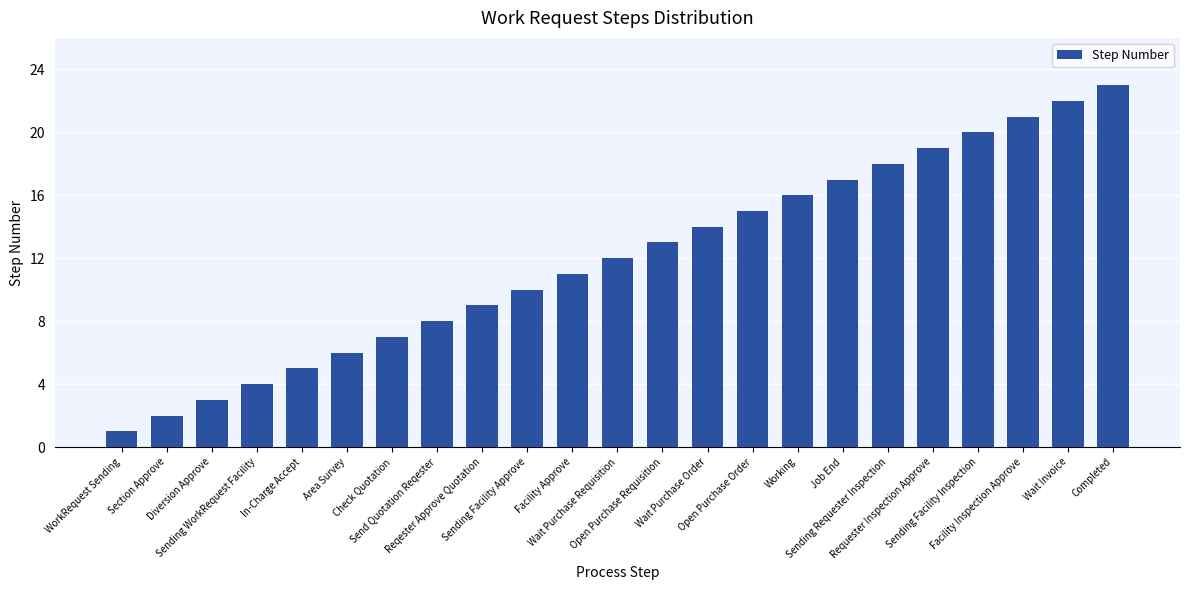

What is the change in value from Send Quotation Reqester to Wait Purchase Requisition?

+4